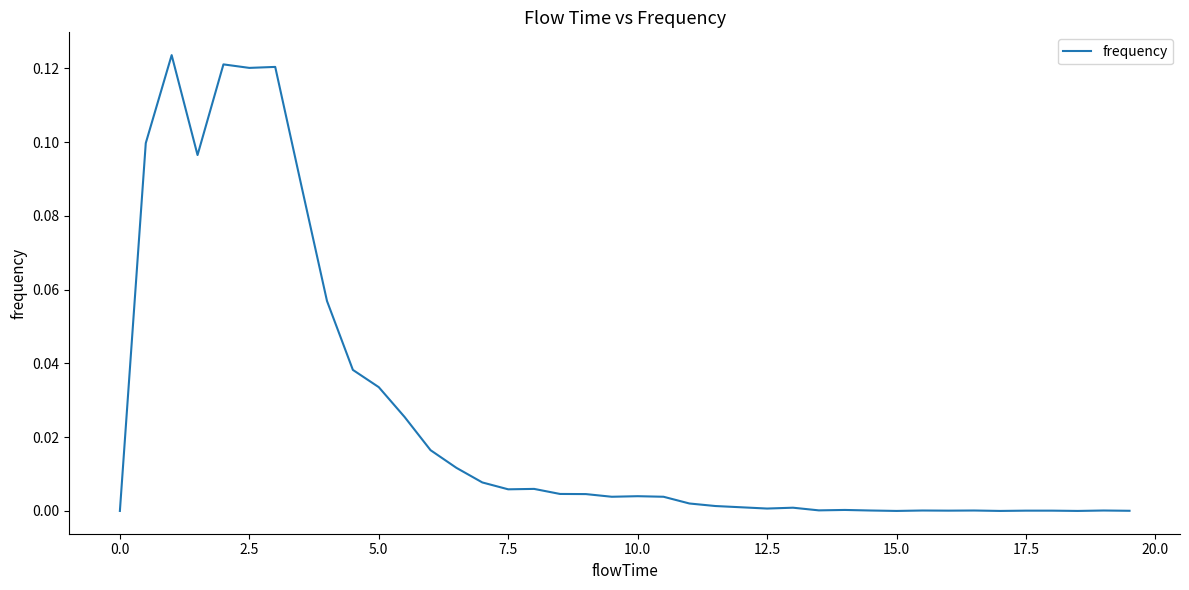

What is the maximum value shown in the chart?

0.1